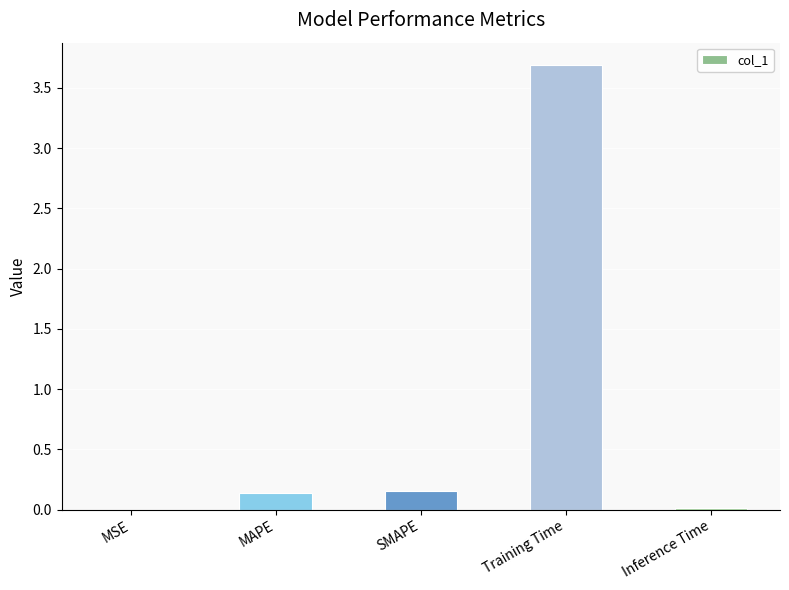

Which has a higher value, Inference Time or MAPE?

MAPE